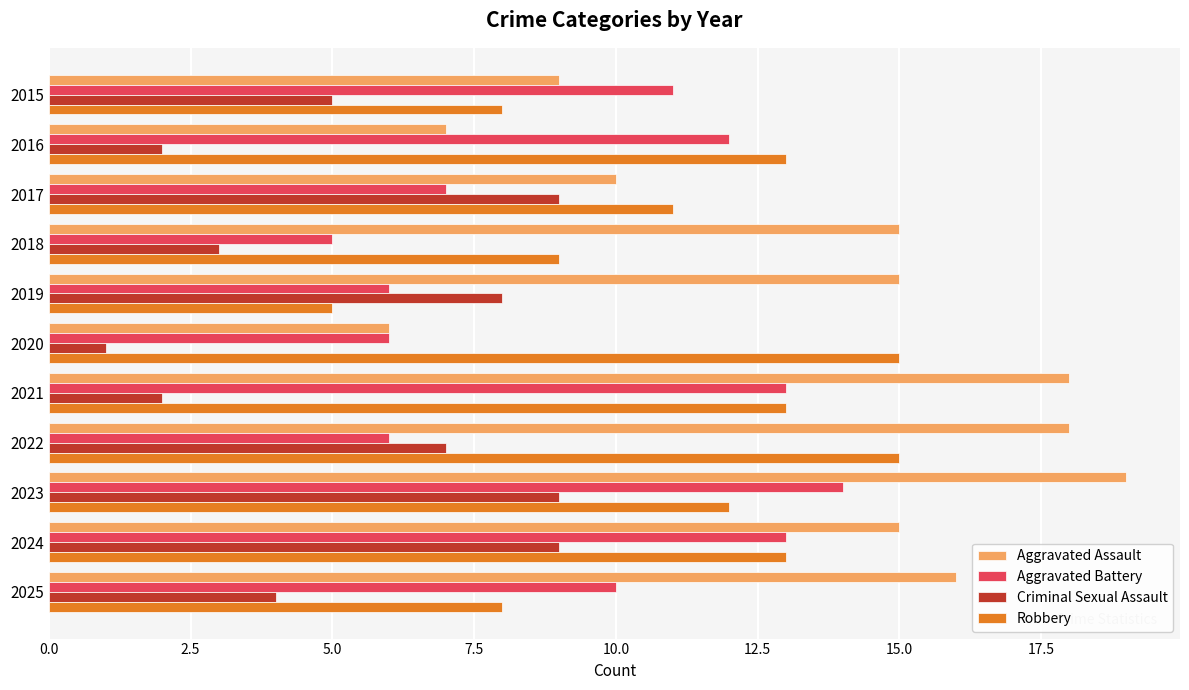

Which label corresponds to the largest value in the chart?

2023